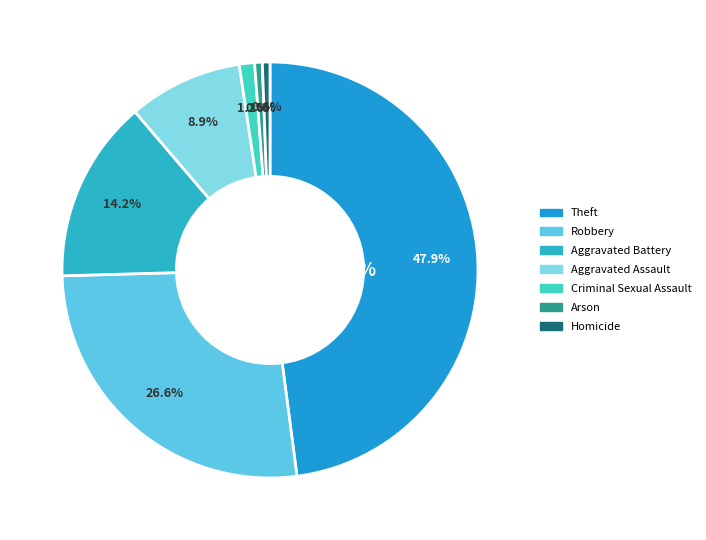

Rank the categories by value from highest to lowest.

Theft, Robbery, Aggravated Battery, Aggravated Assault, Criminal Sexual Assault, Arson, Homicide